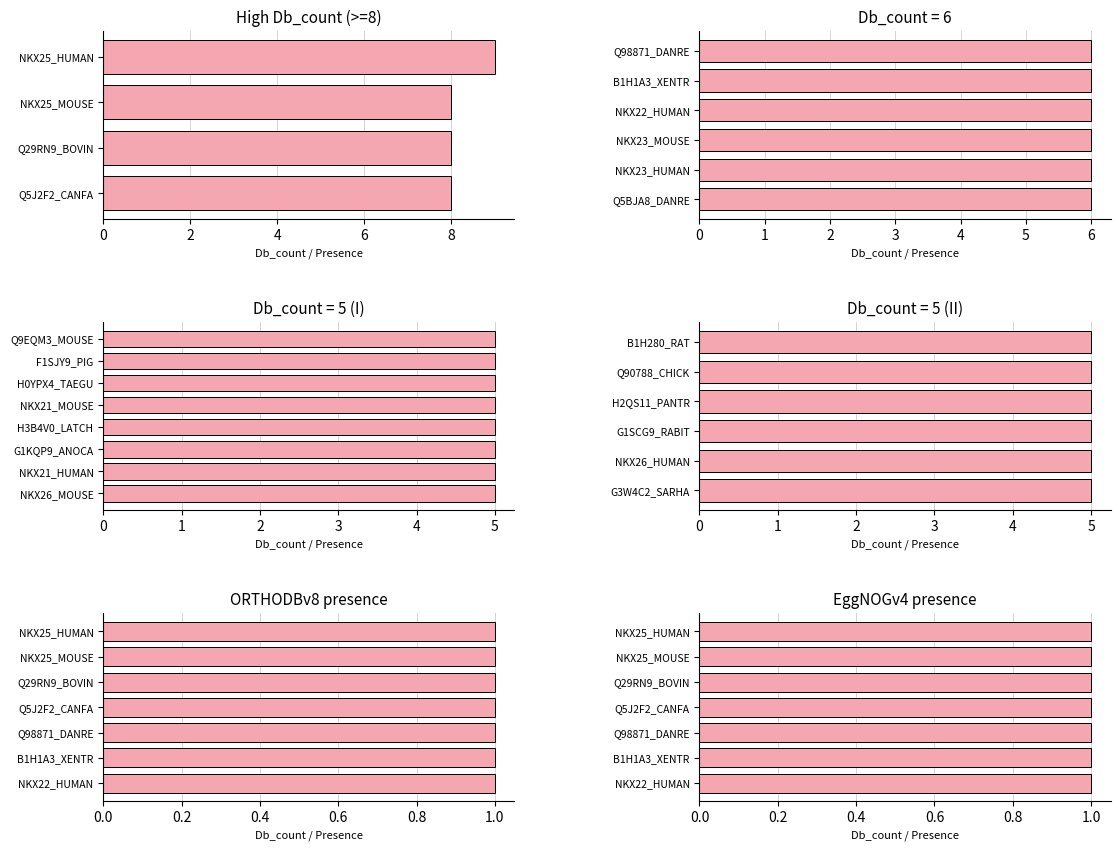

Read the EggNOGv4 value at NKX25_MOUSE_2.

1